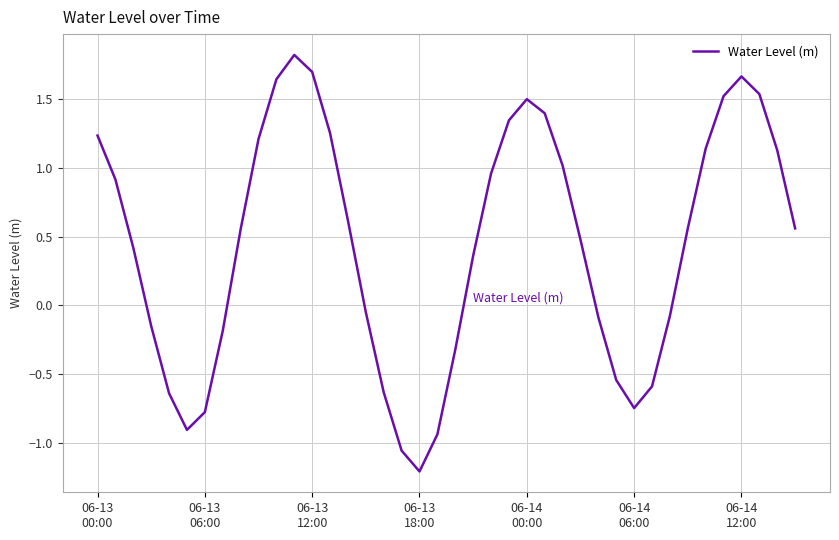

Is this an area chart (filled region under the line)?

No